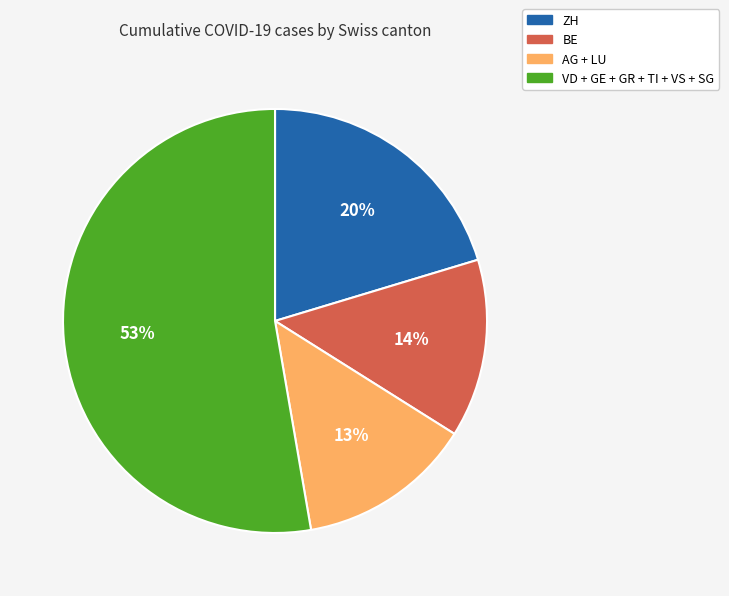

Does any single category account for the majority?

Yes